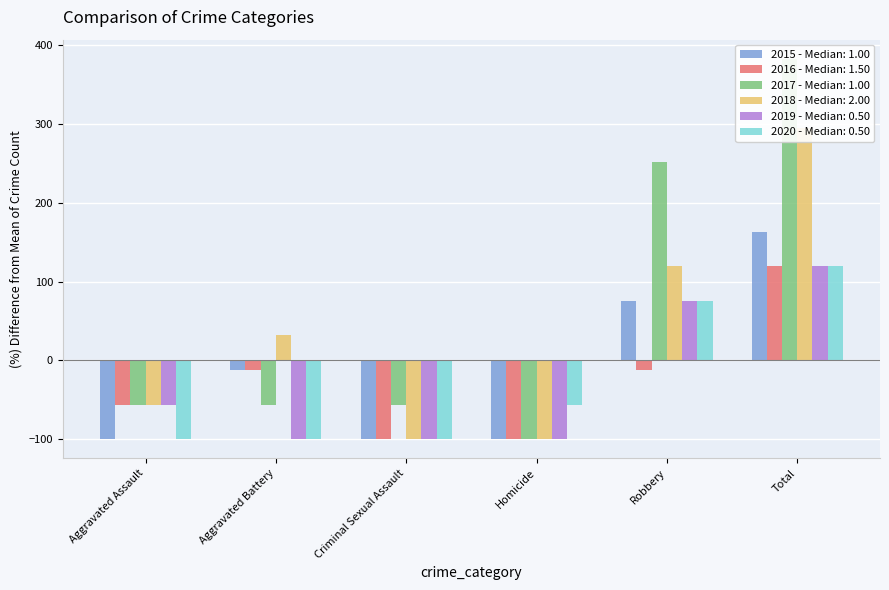

How many values in the 2018 series are below 31?

3